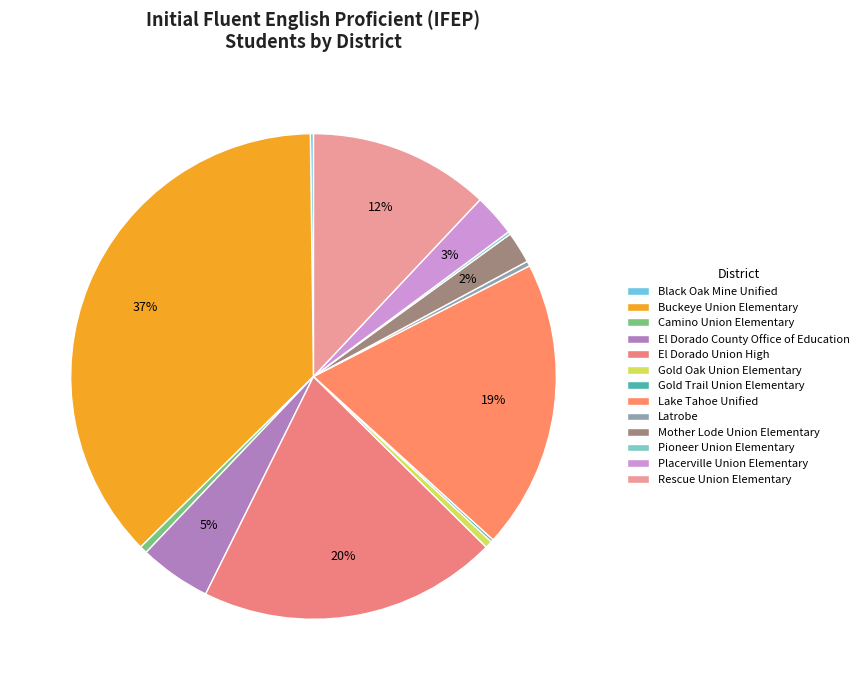

What is the change in value from Gold Oak Union Elementary to Placerville Union Elementary?

+739